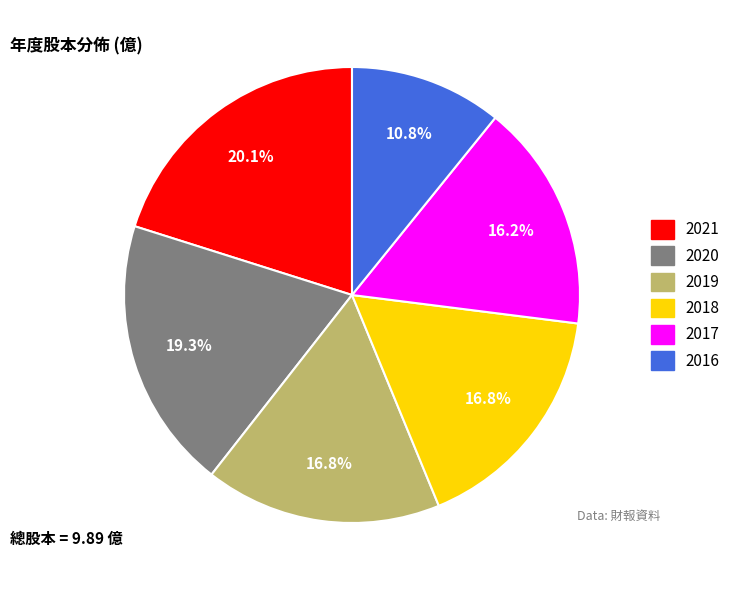

True or false: 2017 accounts for 7% of the total.

False